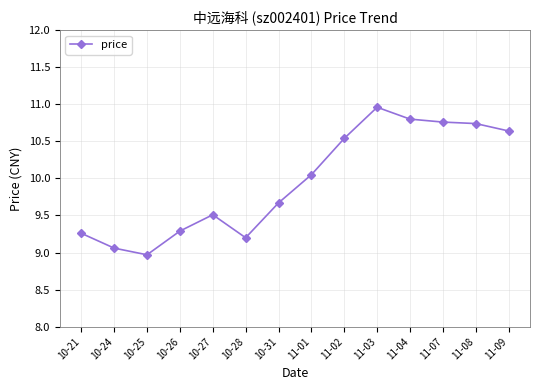

Is it true that the value at 11-02 is 10.5?

True